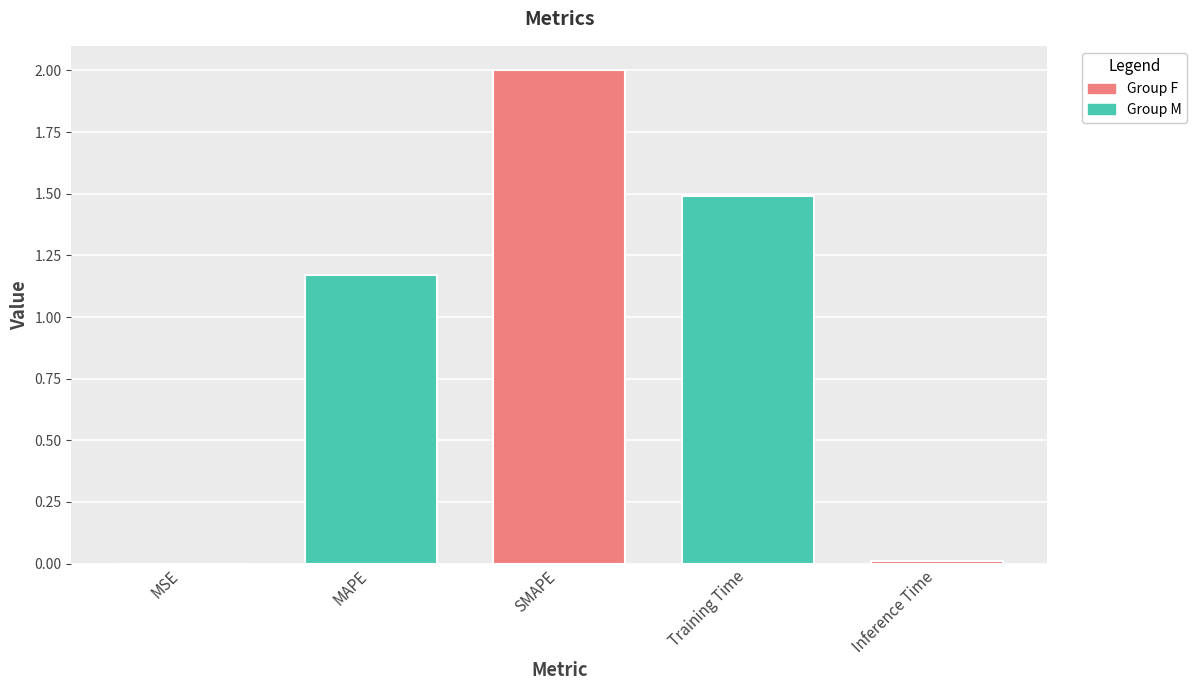

Which has a higher value, MSE or Training Time?

Training Time